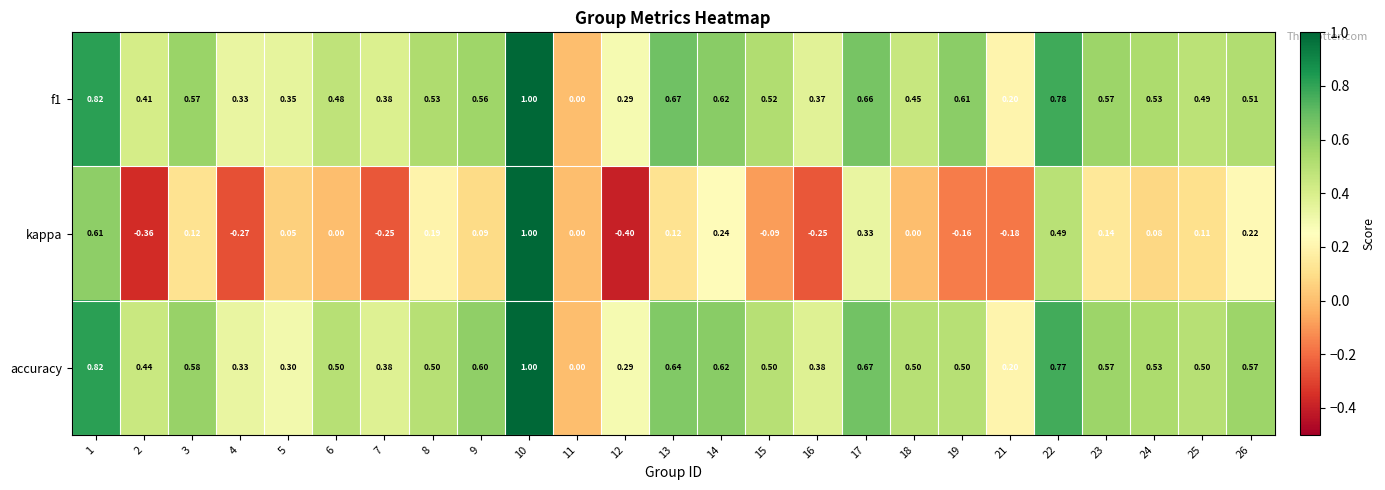

Is the value of kappa at 16 greater than the value of accuracy at 1?

No